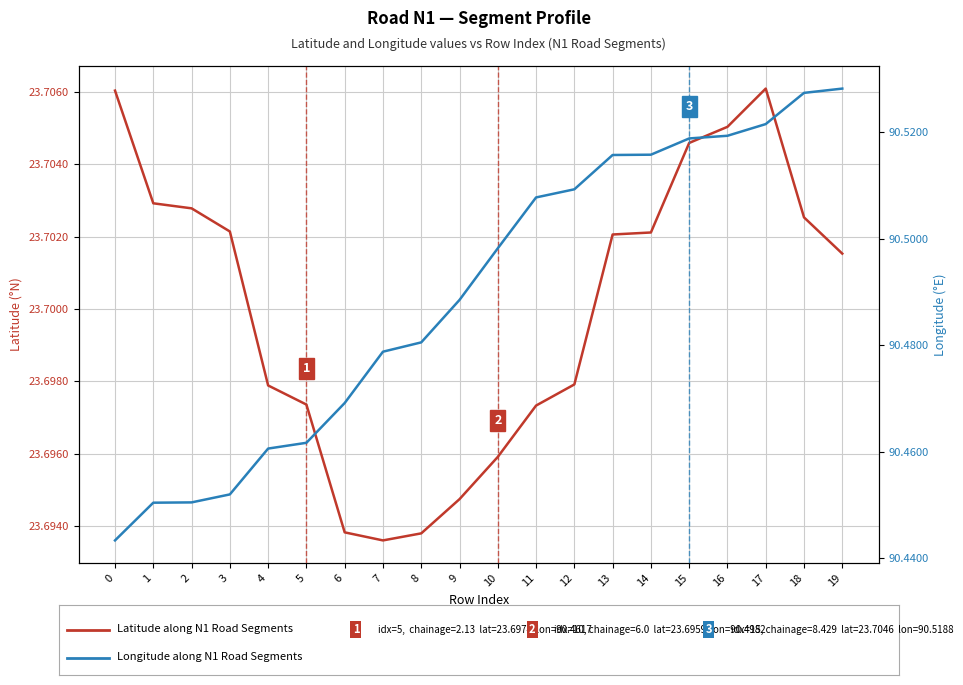

Is the value of Latitude along N1 at 14 greater than the value of Longitude along N1 at 5?

No